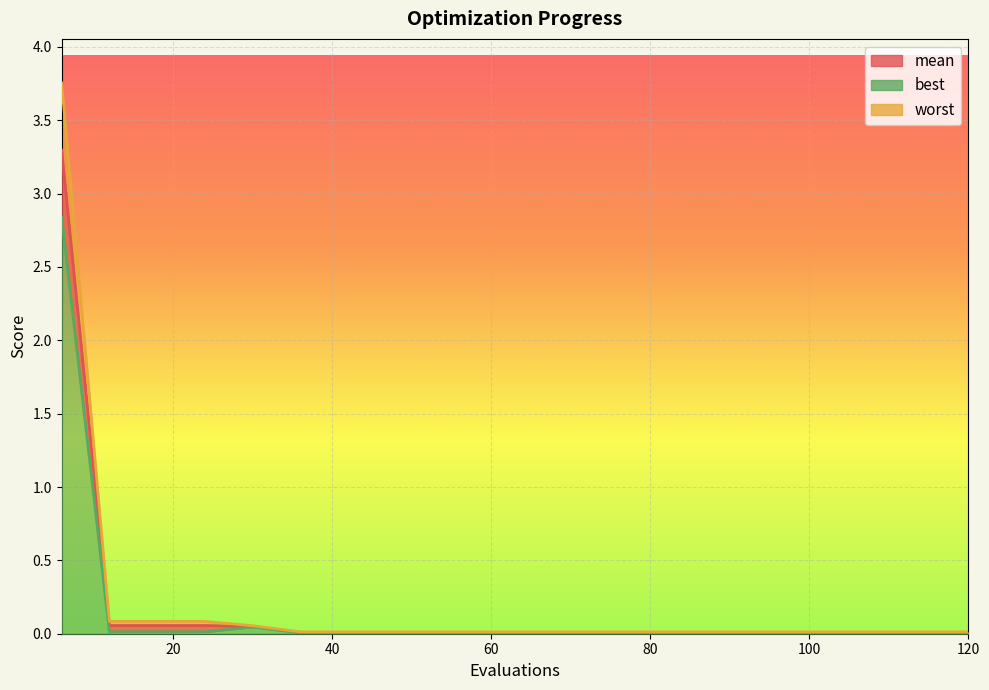

At which category is the sum across all series the highest?

6